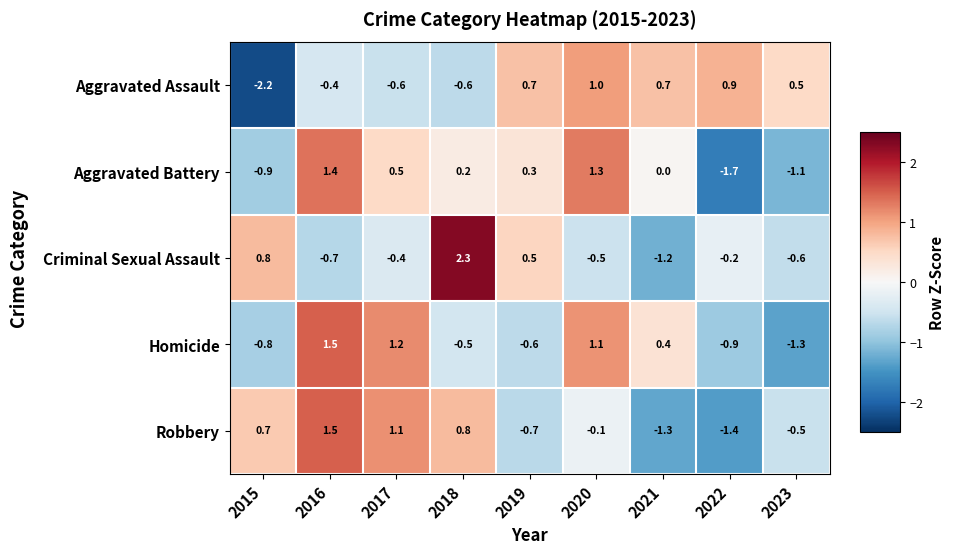

At which category is the sum across all series the highest?

2016